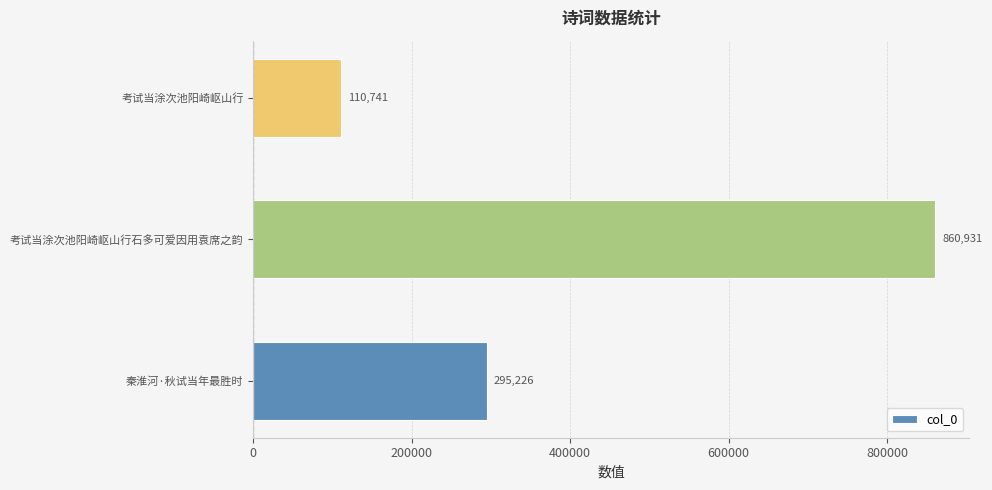

Approximately how many times larger is the value at 考试当涂次池阳崎岖山行 compared to 秦淮河·秋试当年最胜时?

0.4